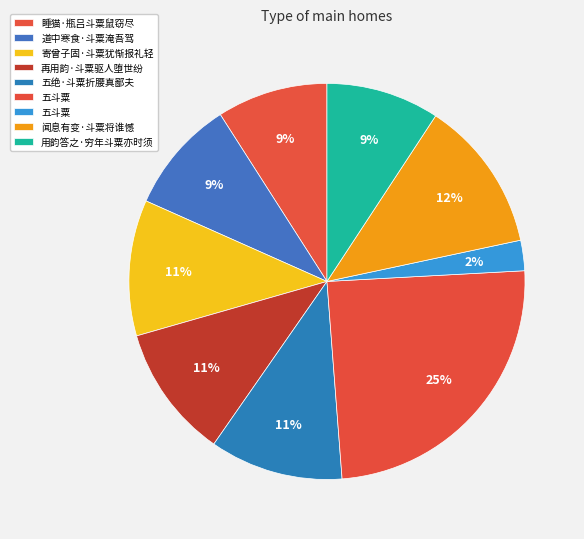

How many slices are in this pie chart?

9